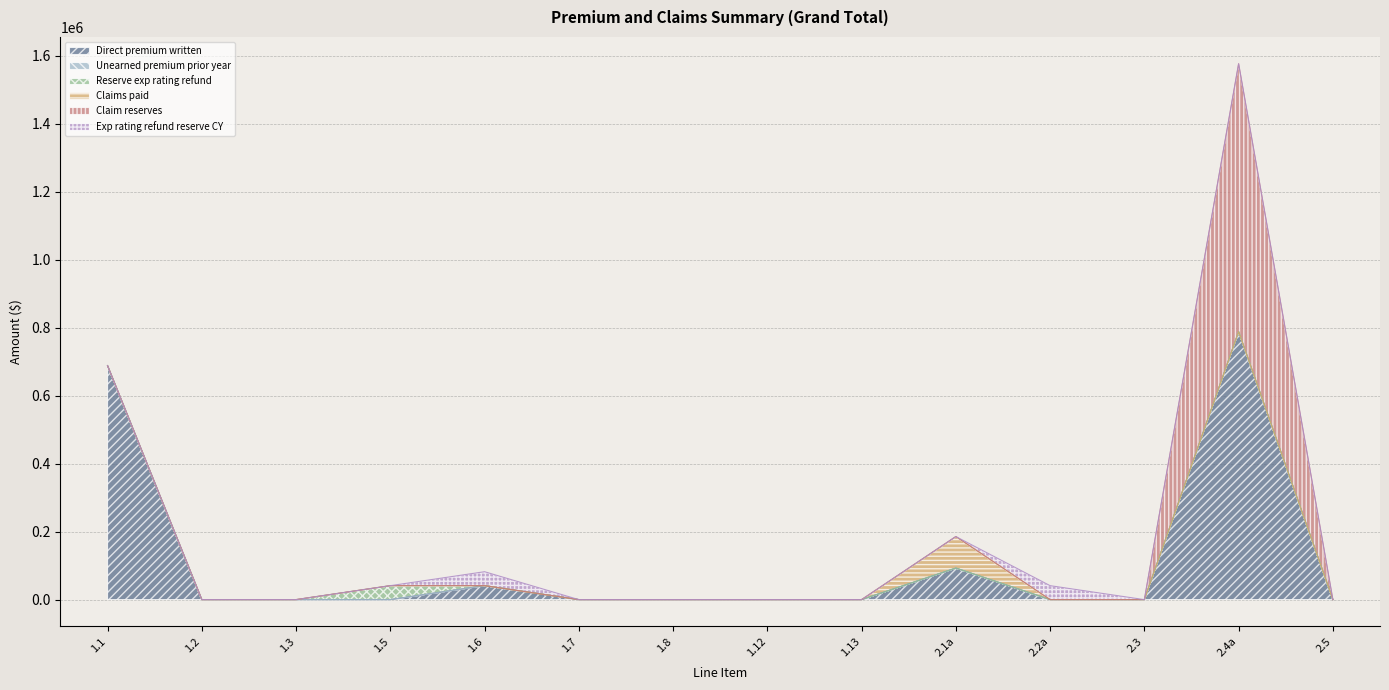

How many lines are shown in the chart?

6